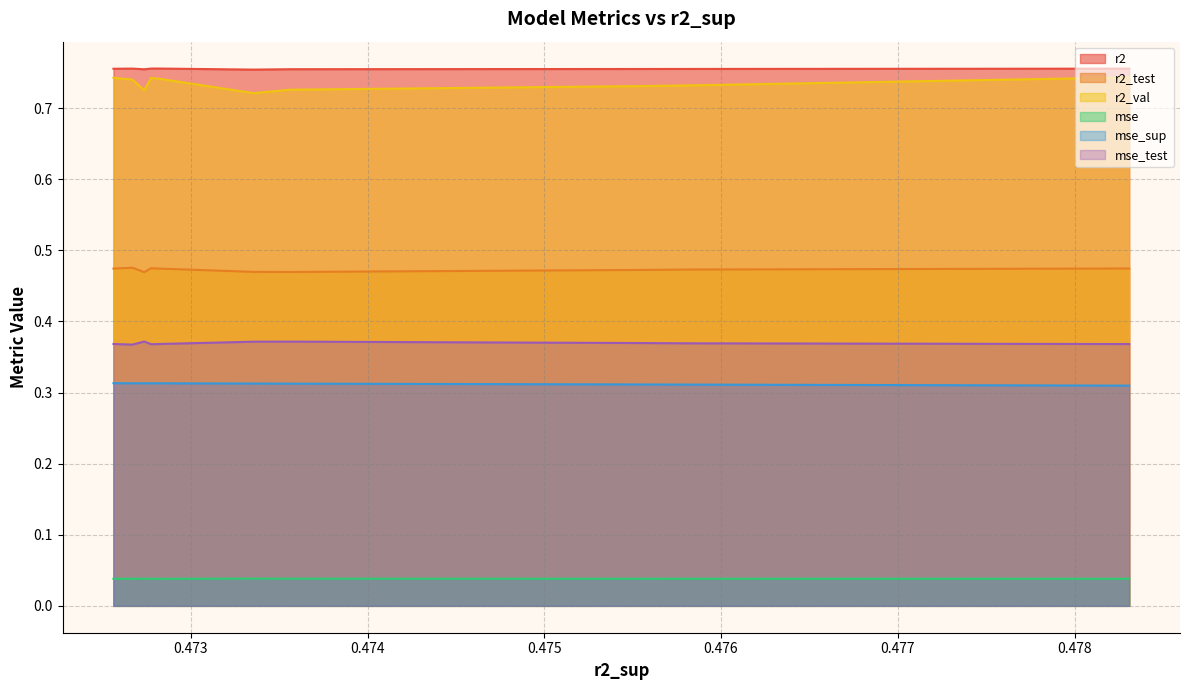

At how many categories does at least one series exceed 0?

10